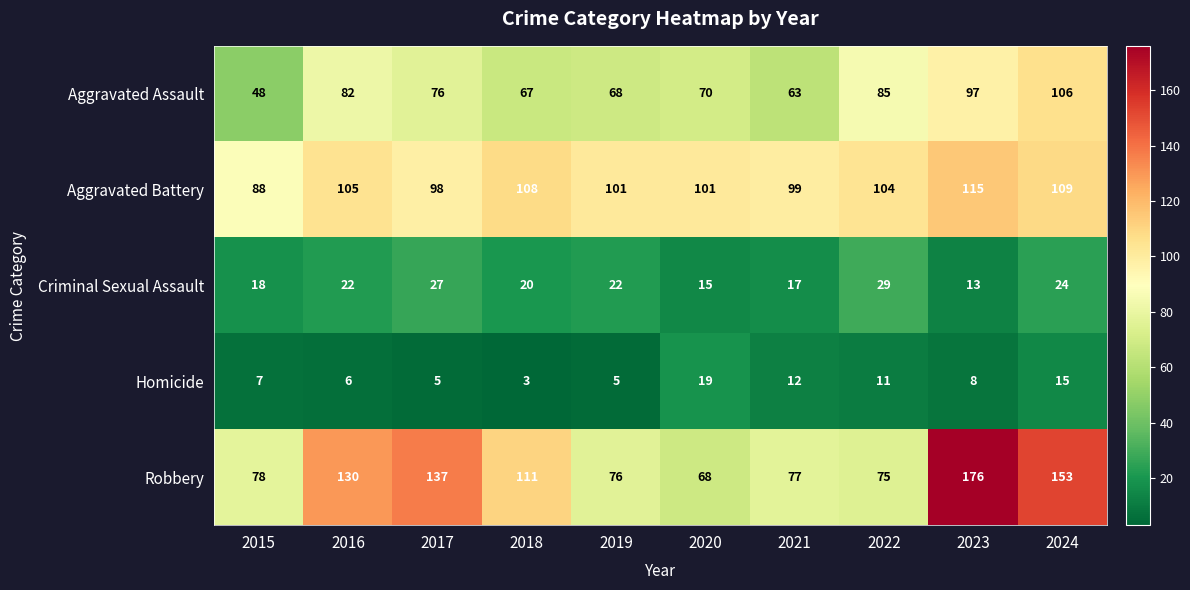

At how many categories does at least one series exceed 146?

2